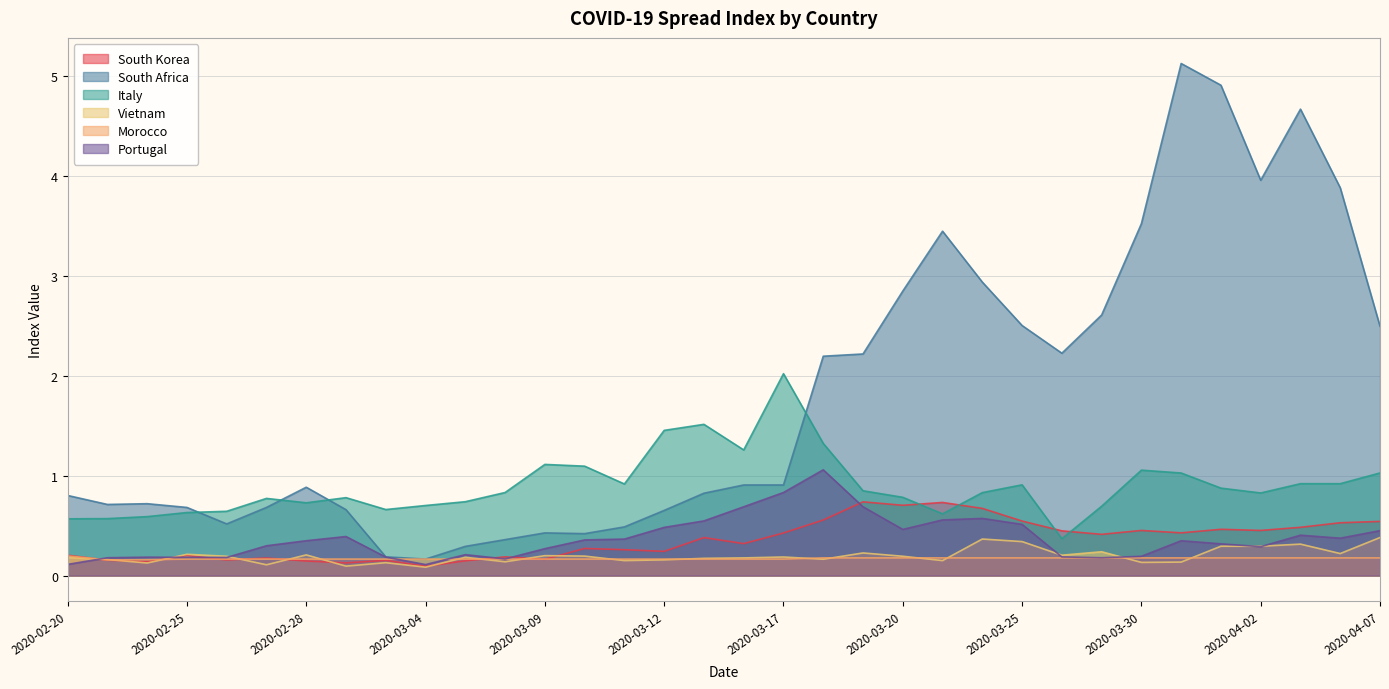

What is the label of the 5th point from the left?

2020-02-26